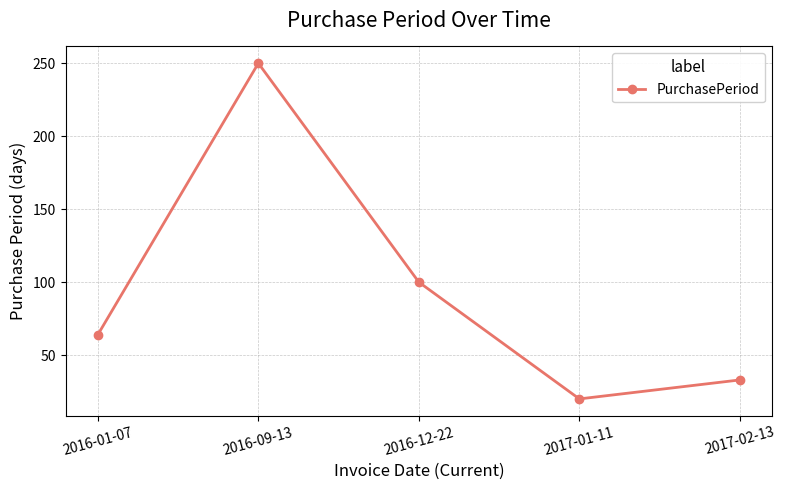

Count the number of categories in the chart.

5